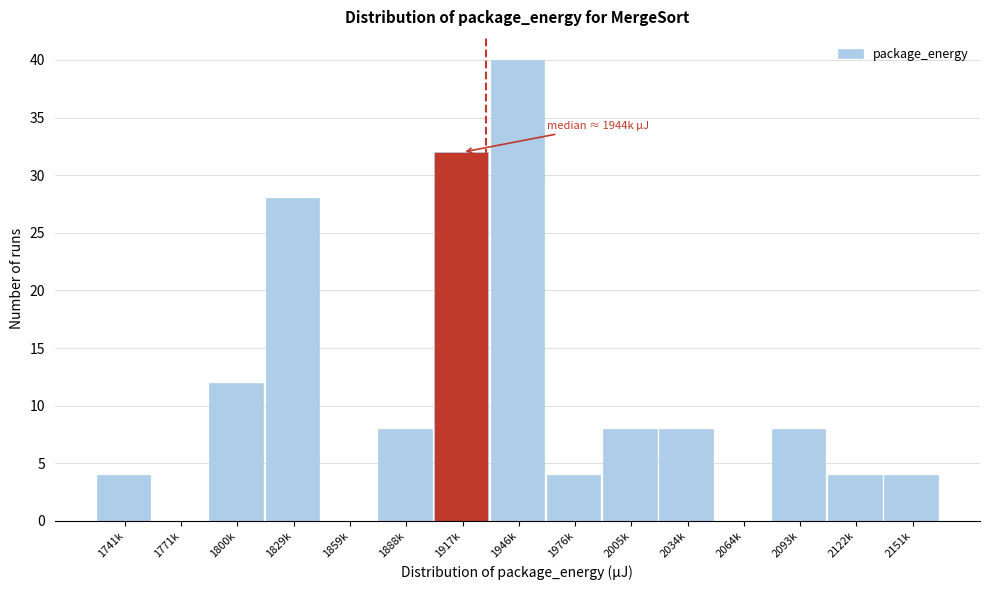

Reading right to left, transcribe all the data shown in this chart.

2151k=4	2122k=4	2093k=8	2064k=0	2034k=8	2005k=8	1976k=4	1946k=40	1917k=32	1888k=8	1859k=0	1829k=28	1800k=12	1771k=0	1741k=4